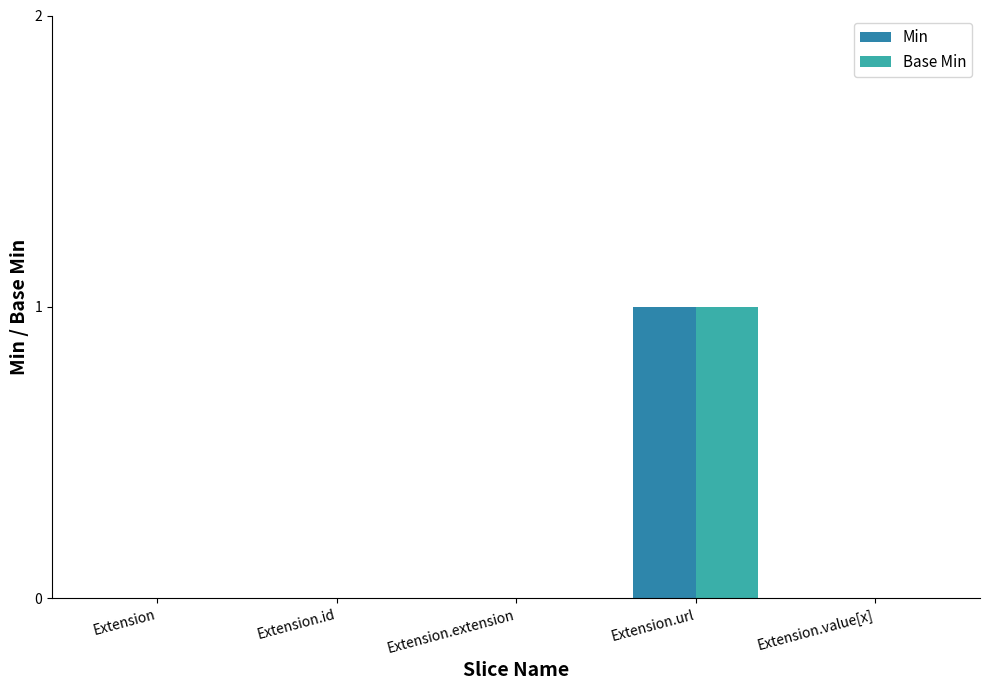

The value of Base Min at Extension.value[x] is 1. True or false?

False